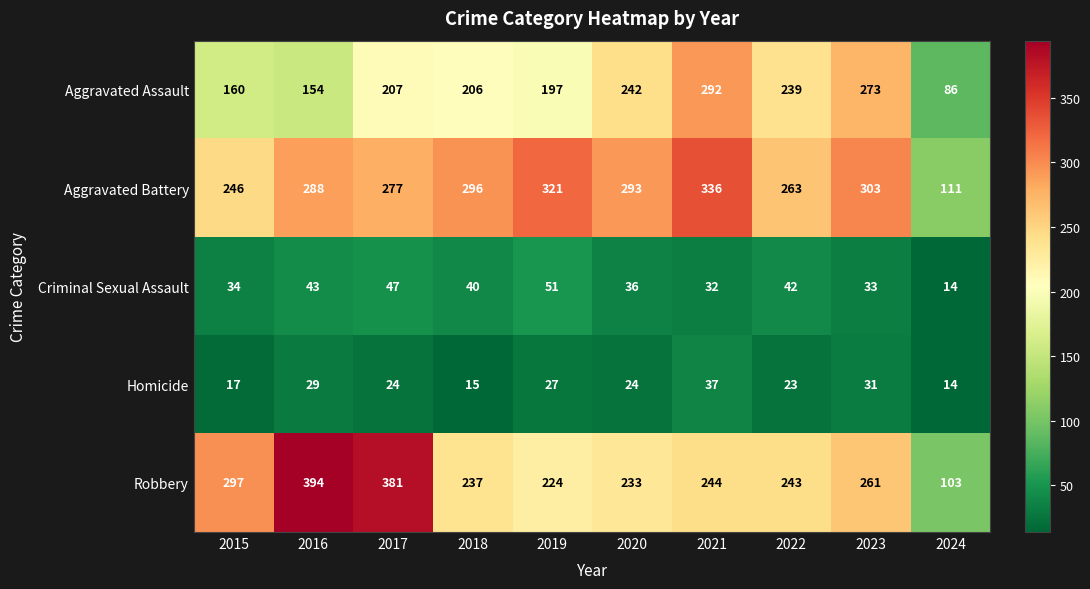

What is the sum of the Aggravated Assault values at 2019 and 2020?

439